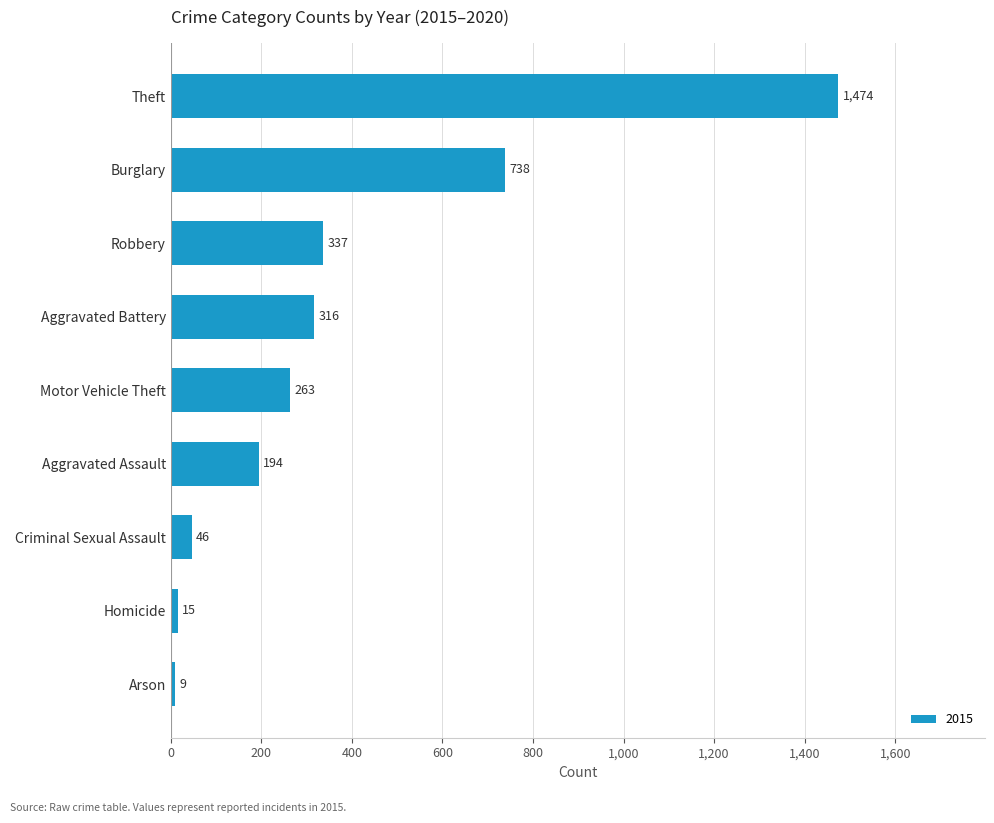

Does the chart contain stacked bars?

No